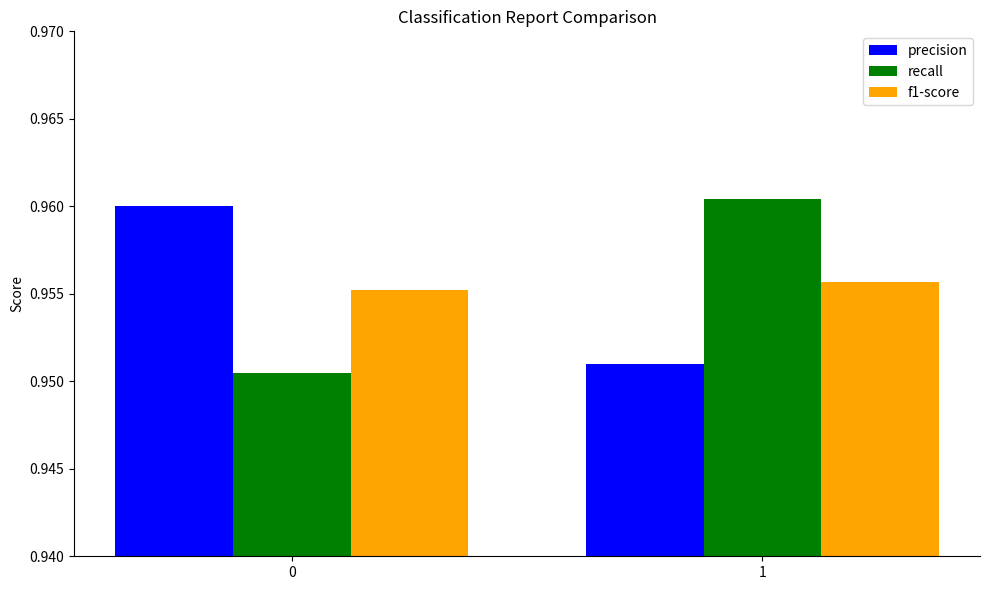

The recall series shows 1.3 at 0. True or false?

False